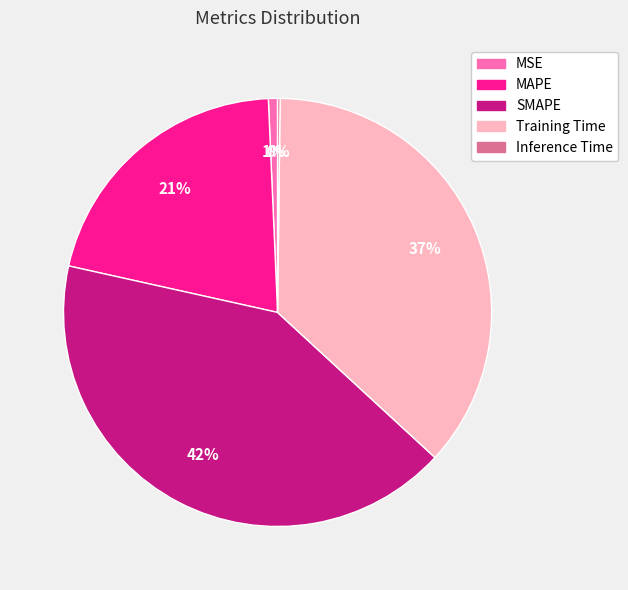

Is there any slice that represents more than half of the pie?

No